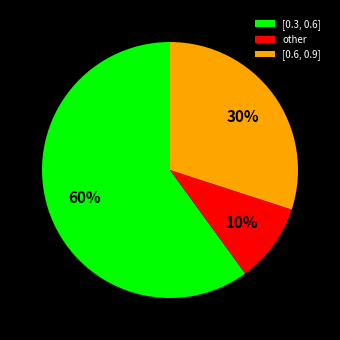

Is [0.6, 0.9] the majority of the pie?

No